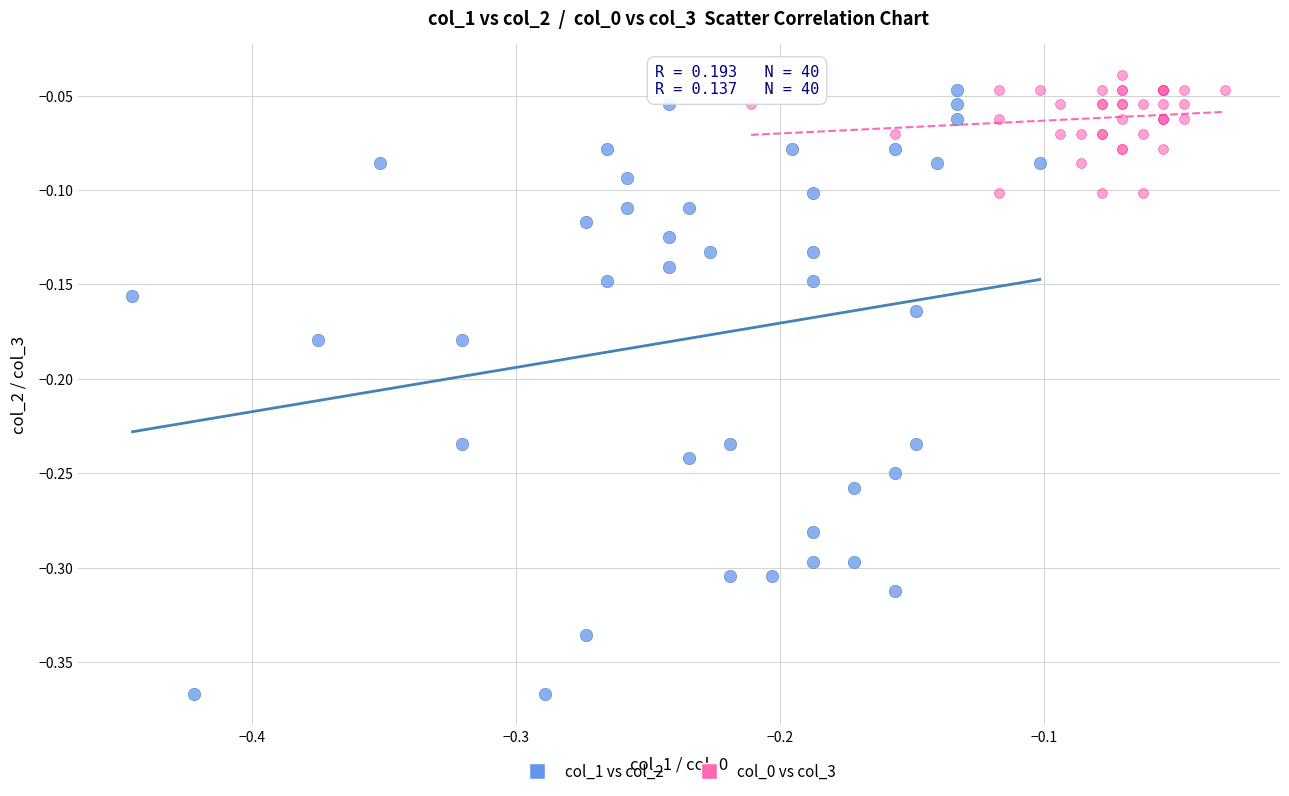

Which series has the widest spread of Y values?

col_1 vs col_2